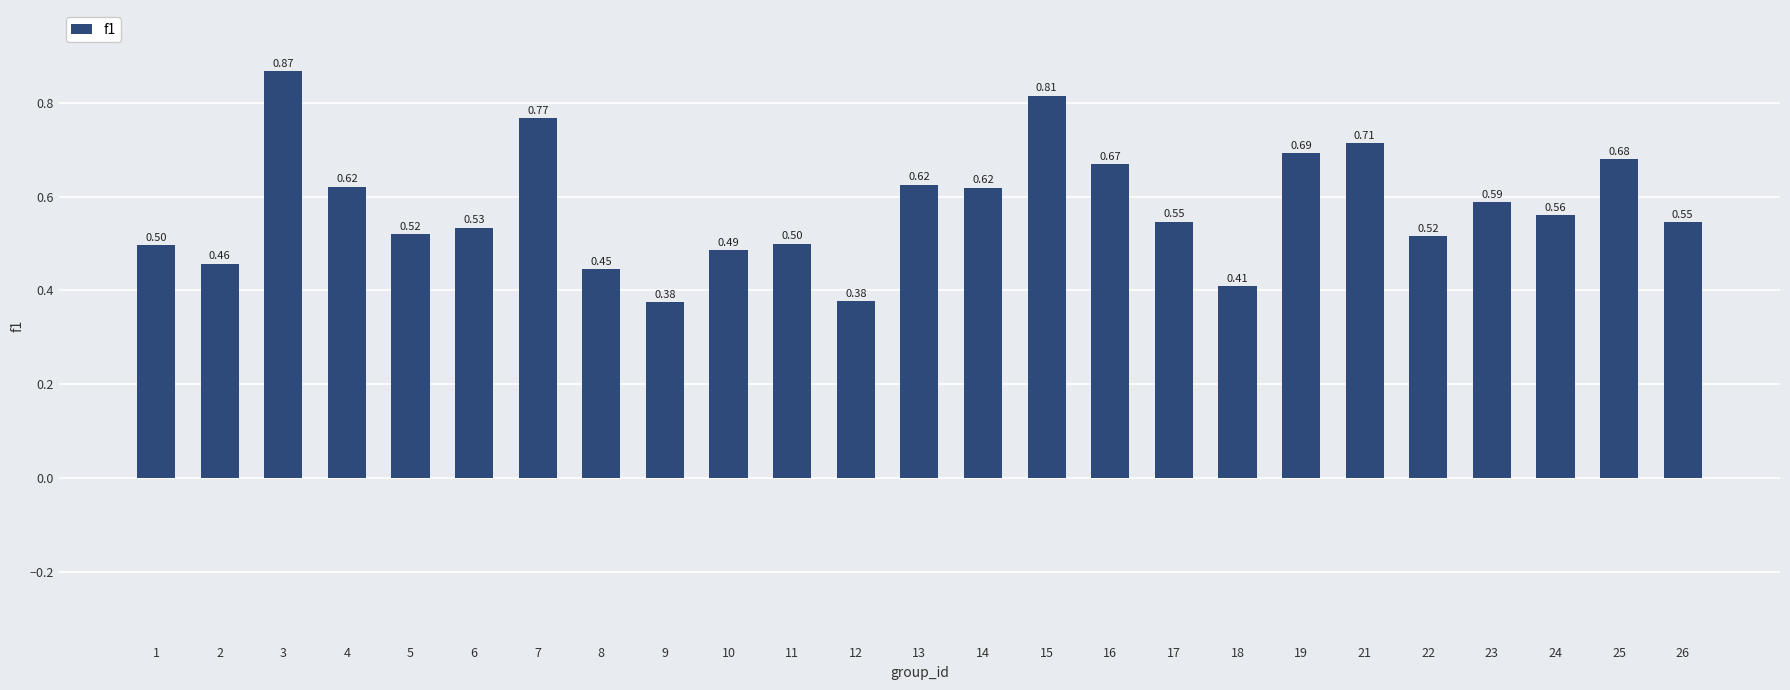

Are the bars horizontal?

No